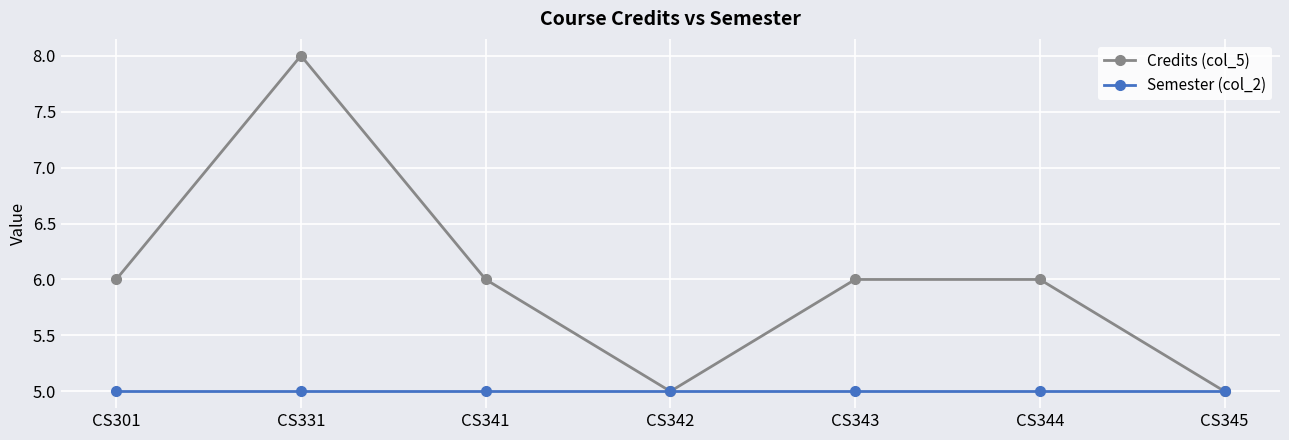

The value of Credits (col_5) at CS331 is 11. True or false?

False